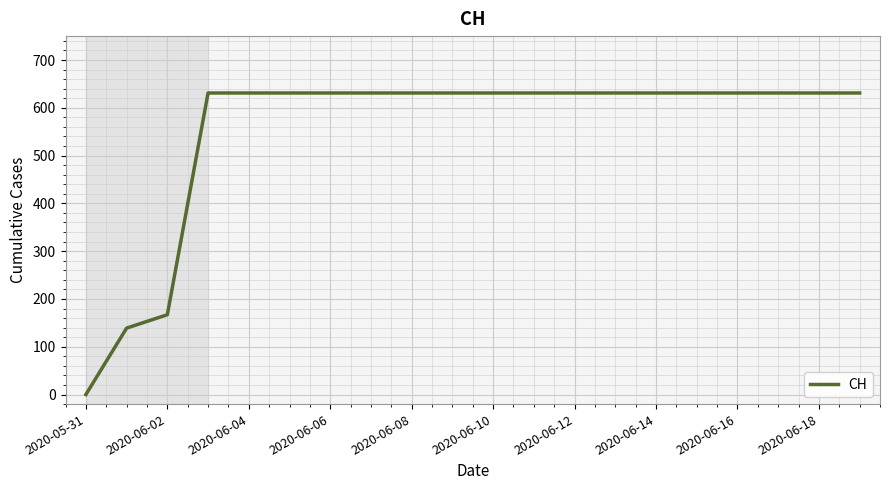

What is the maximum value shown in the chart?

631